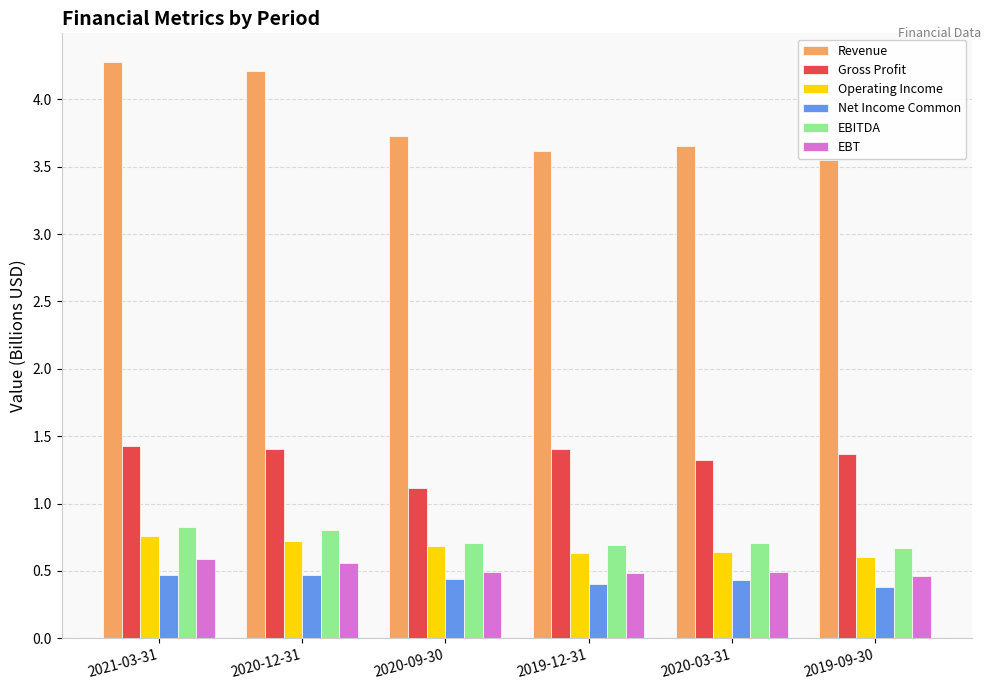

At which category does the chart reach its peak across all series?

2021-03-31